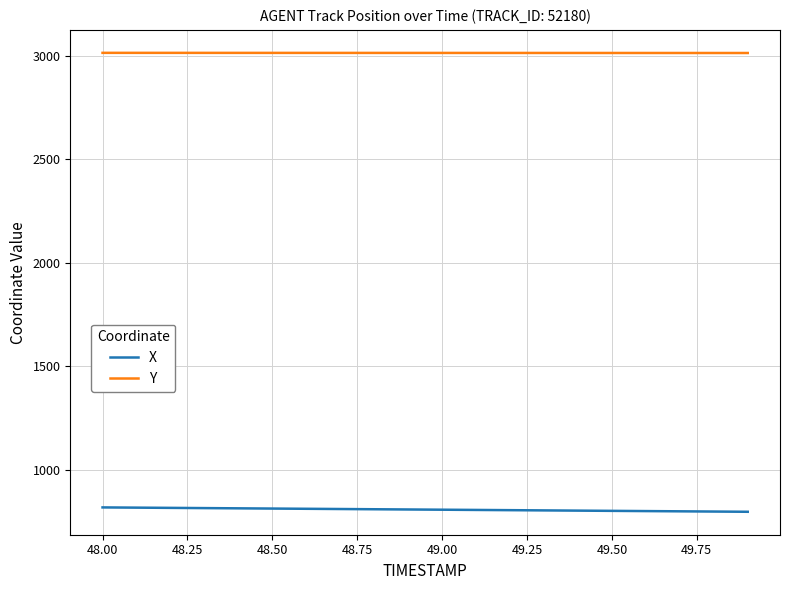

List the series in order of their peak value, lowest first.

X, Y